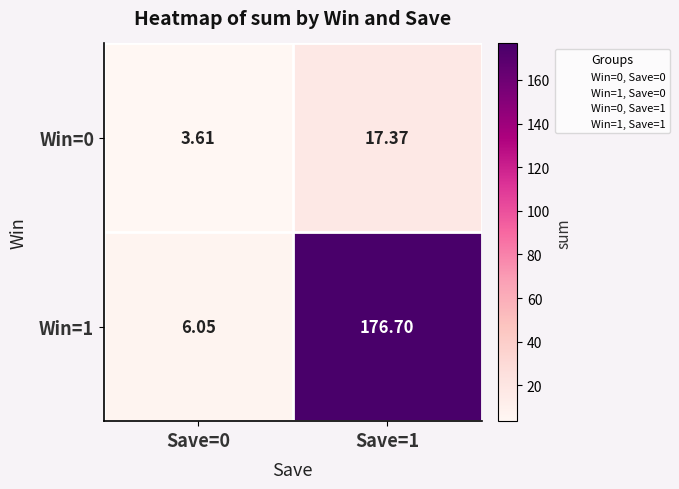

Is the value of Win=1 at Save=1 greater than the value of Win=0 at Save=0?

Yes